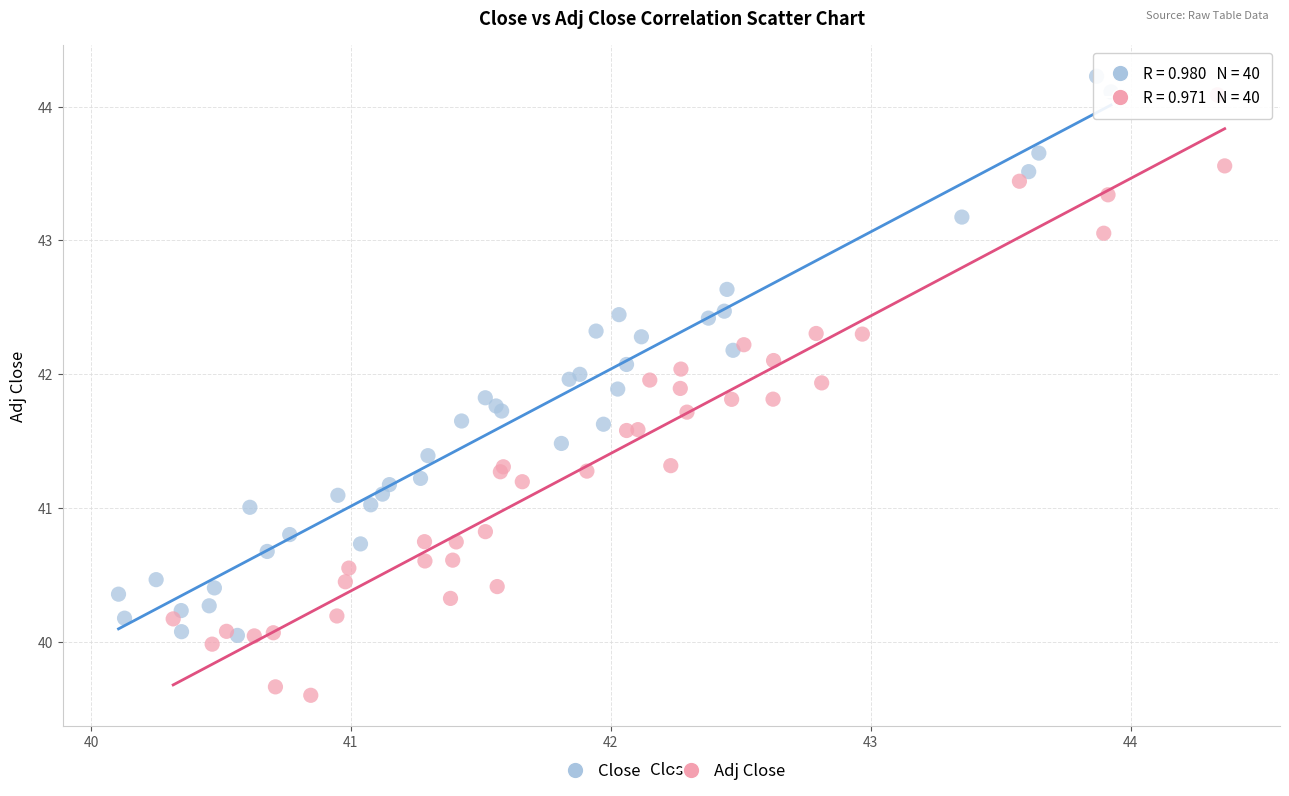

Which series contains the lowest Y value?

Adj Close